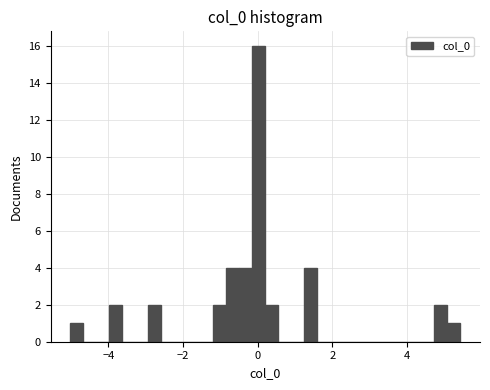

Read against the x-axis, roughly where is the centre of the tallest bar?

0.0